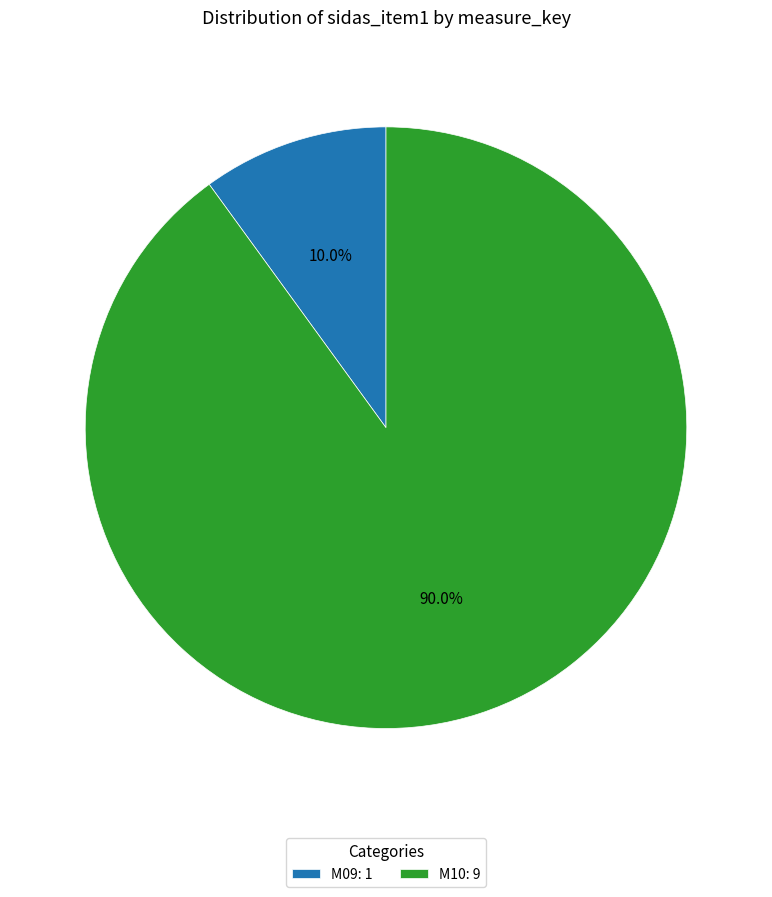

Between M09: 1 and M10: 9, which is larger?

M10: 9